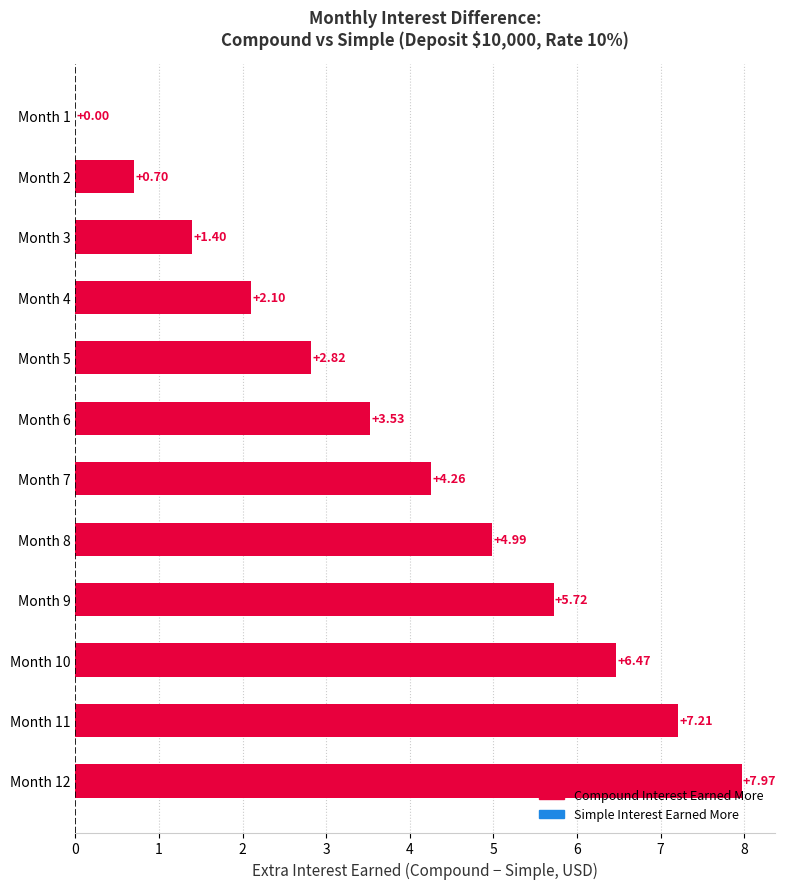

Between Month 12 and Month 7, which is larger?

Month 12